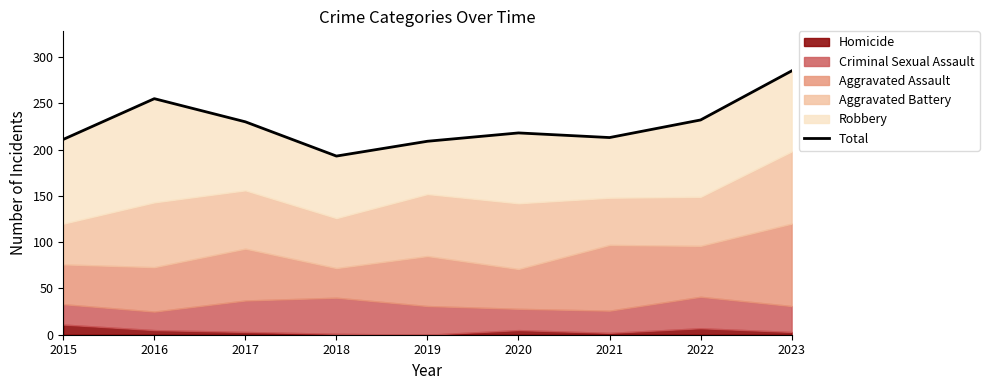

At which category does the data reach its first local valley?

2018